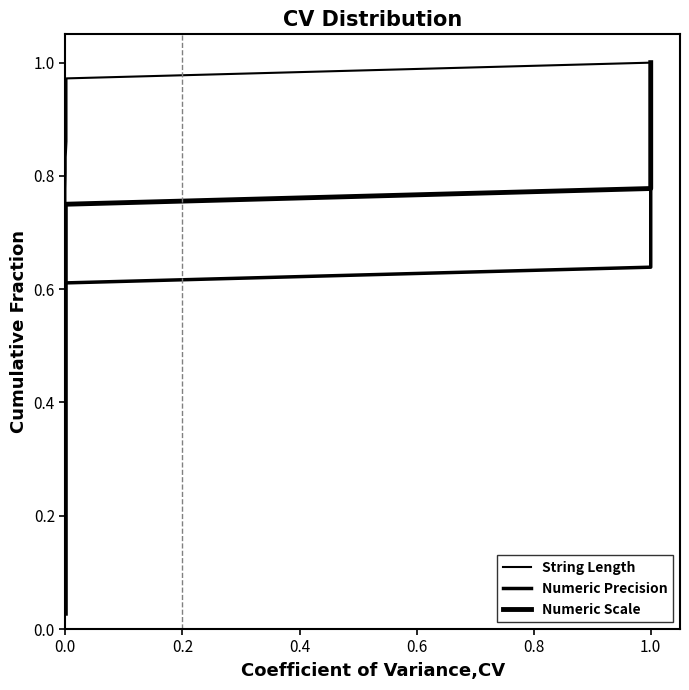

Rank the series by their maximum value, from lowest to highest.

String Length, Numeric Precision, Numeric Scale